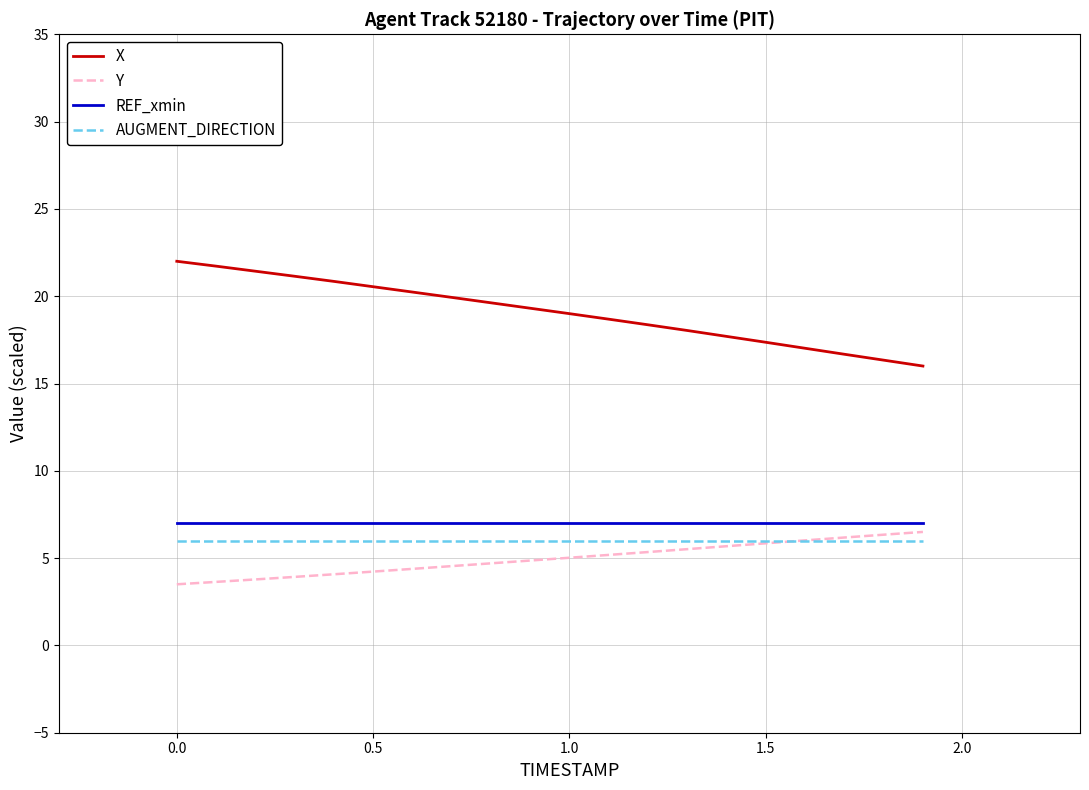

What is the average value of the Y series?

5.0